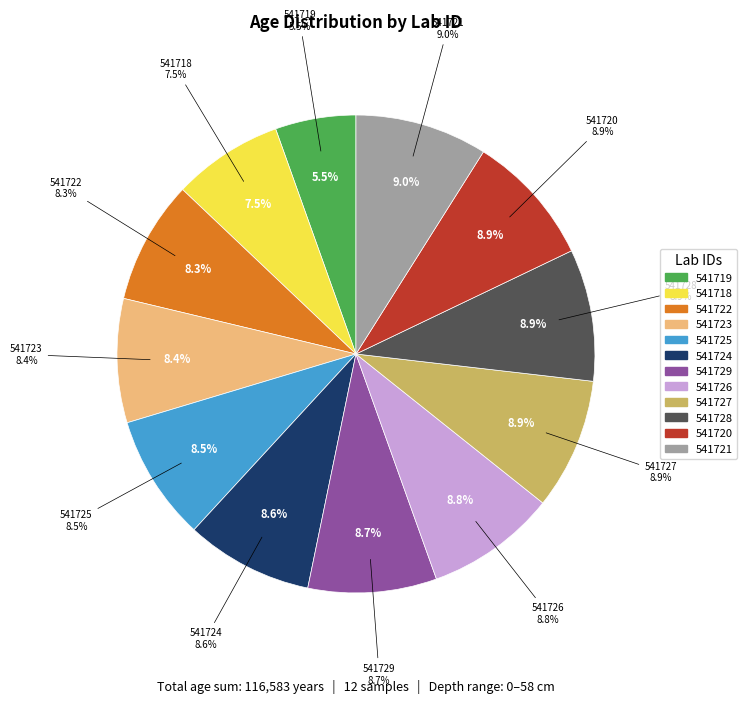

Which category has the smallest portion of the pie?

541719